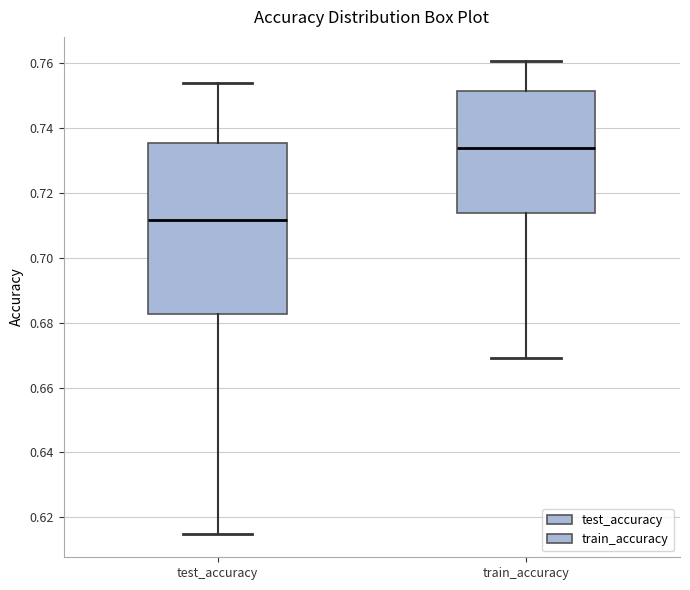

Which box's median line is the highest?

train_accuracy